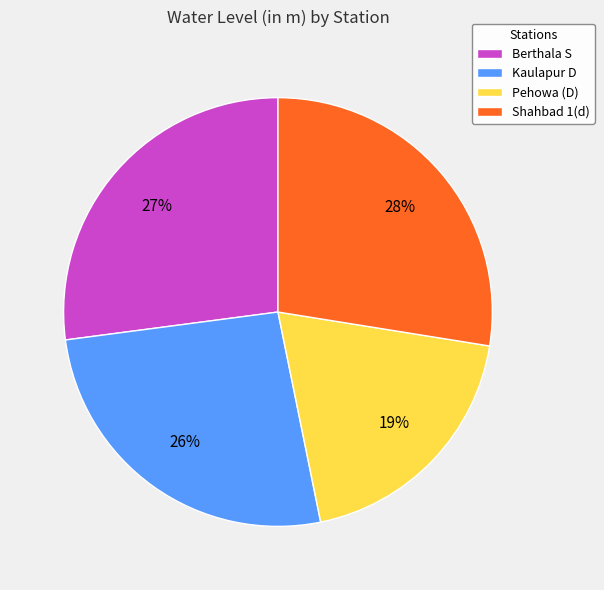

Approximately how many times larger is the value at Kaulapur D compared to Shahbad 1(d)?

0.9